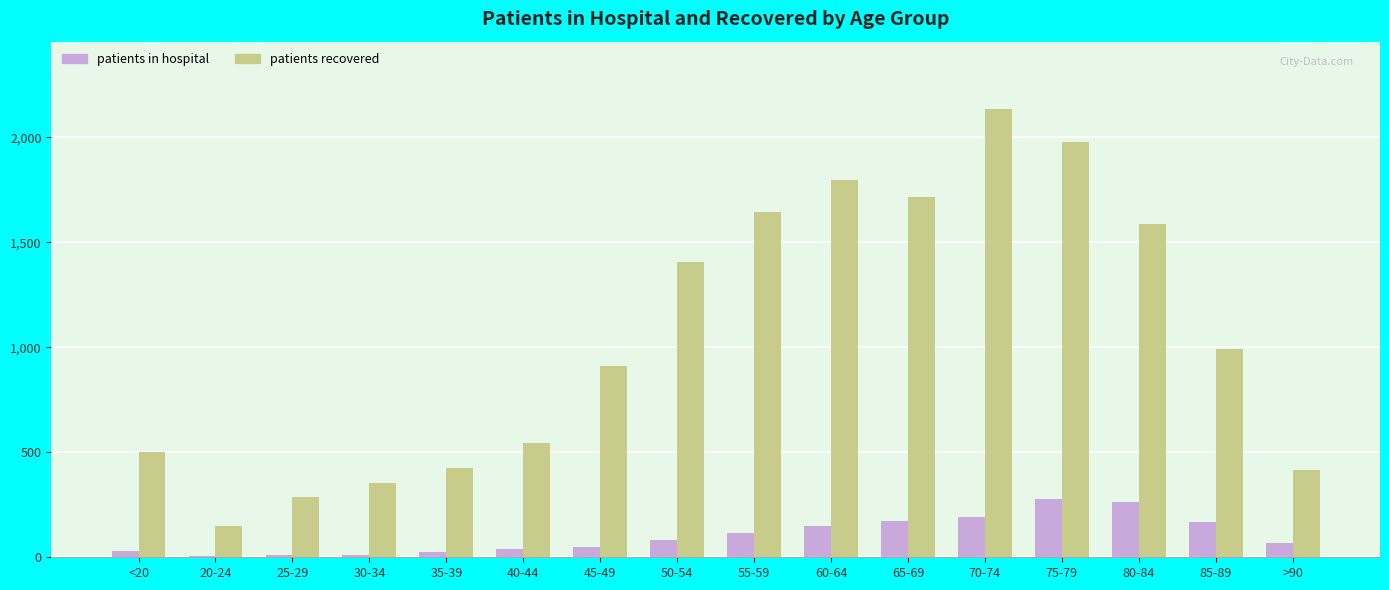

What is the greatest value displayed?

2136